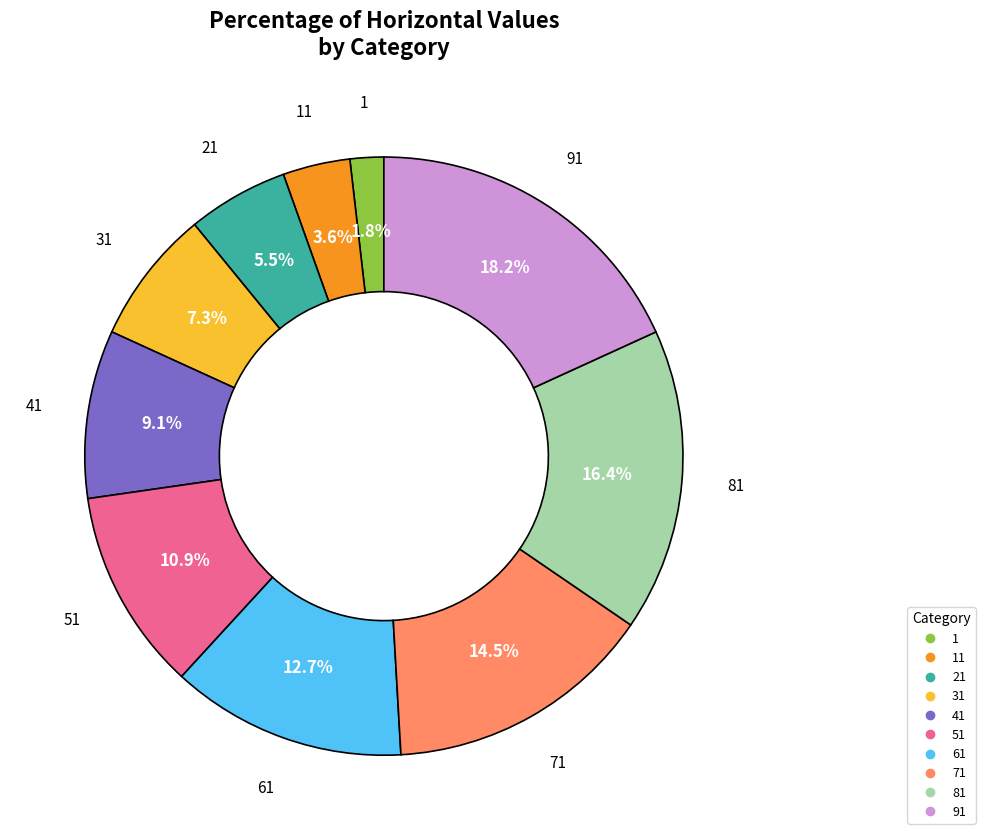

Is there a majority slice in this chart?

No